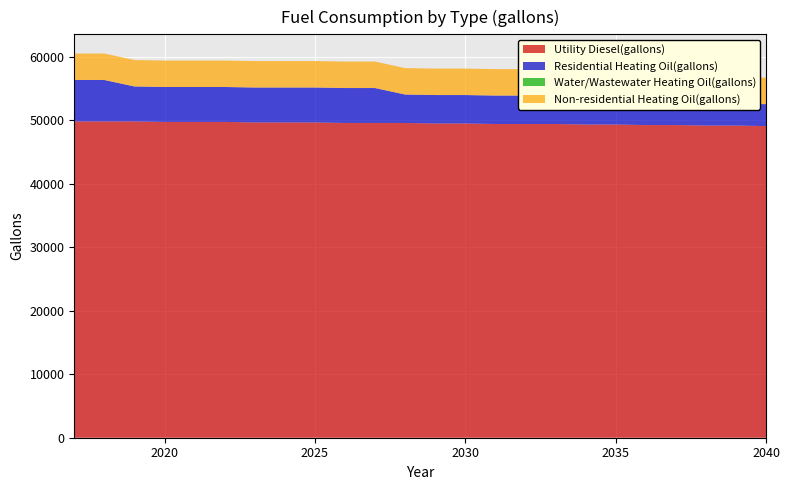

Reading left to right, list all the values displayed in this chart.

Utility Diesel(gallons): 49841.9	49841.9	49841.9	49759.8	49759.8	49759.8	49677.7	49677.7	49677.7	49595.6	49595.6	49595.6	49513.5	49513.5	49431.4	49431.4	49431.4	49349.2	49349.2	49267.1	49267.1	49185.0	49185.0	49102.9
Residential Heating Oil(gallons): 6525.6	6525.6	5503.1	5503.1	5503.1	5503.1	5503.1	5503.1	5503.1	5503.1	5503.1	4480.5	4480.5	4480.5	4480.5	4480.5	4480.5	4480.5	4480.5	3458.0	3458.0	3458.0	3458.0	3458.0
Water/Wastewater Heating Oil(gallons): 0.0	0.0	0.0	0.0	0.0	0.0	0.0	0.0	0.0	0.0	0.0	0.0	0.0	0.0	0.0	0.0	0.0	0.0	0.0	0.0	0.0	0.0	0.0	0.0
Non-residential Heating Oil(gallons): 4165.5	4165.5	4165.5	4165.5	4165.5	4165.5	4165.5	4165.5	4165.5	4165.5	4165.5	4165.5	4165.5	4165.5	4165.5	4165.5	4165.5	4165.5	4165.5	4165.5	4165.5	4165.5	4165.5	4165.5